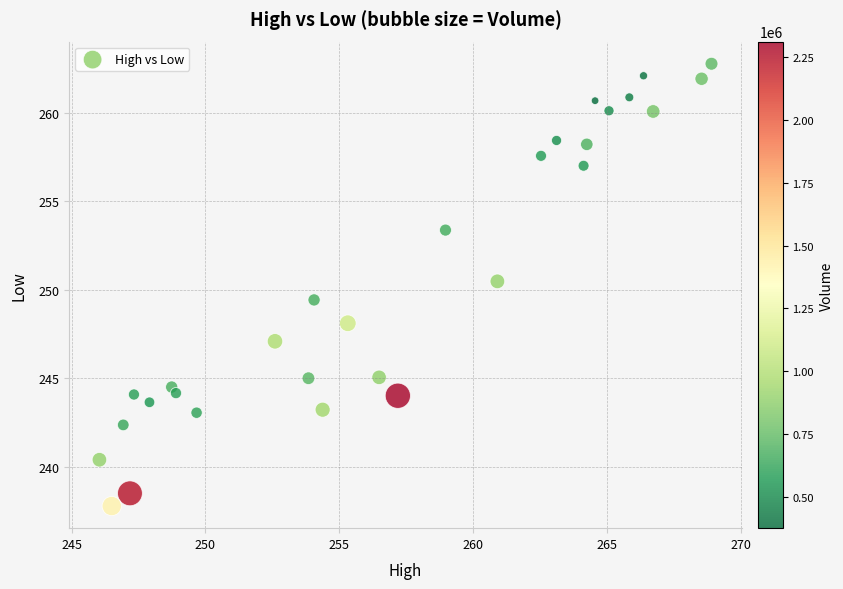

What is the range of X values (max minus min)?

22.9